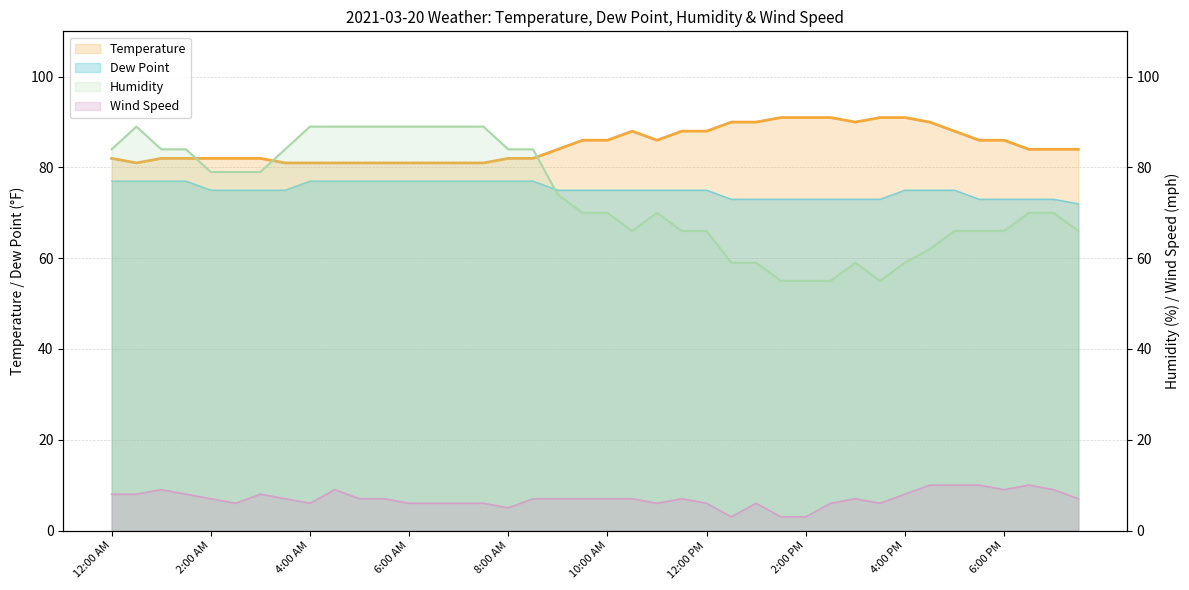

Is the value of Humidity at 1:30 AM greater than the value of Wind Speed at 6:30 AM?

Yes